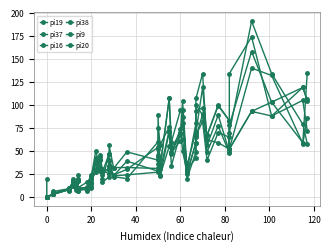

How many values in the pi16 series exceed 39?

19